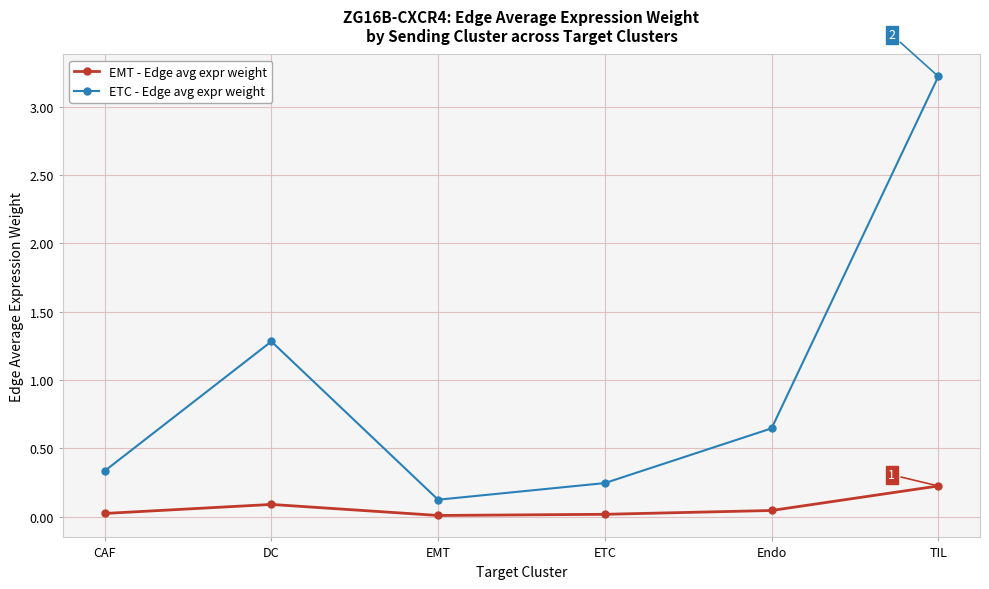

What is the difference between the ETC - Edge avg expr weight values at TIL and DC?

1.9